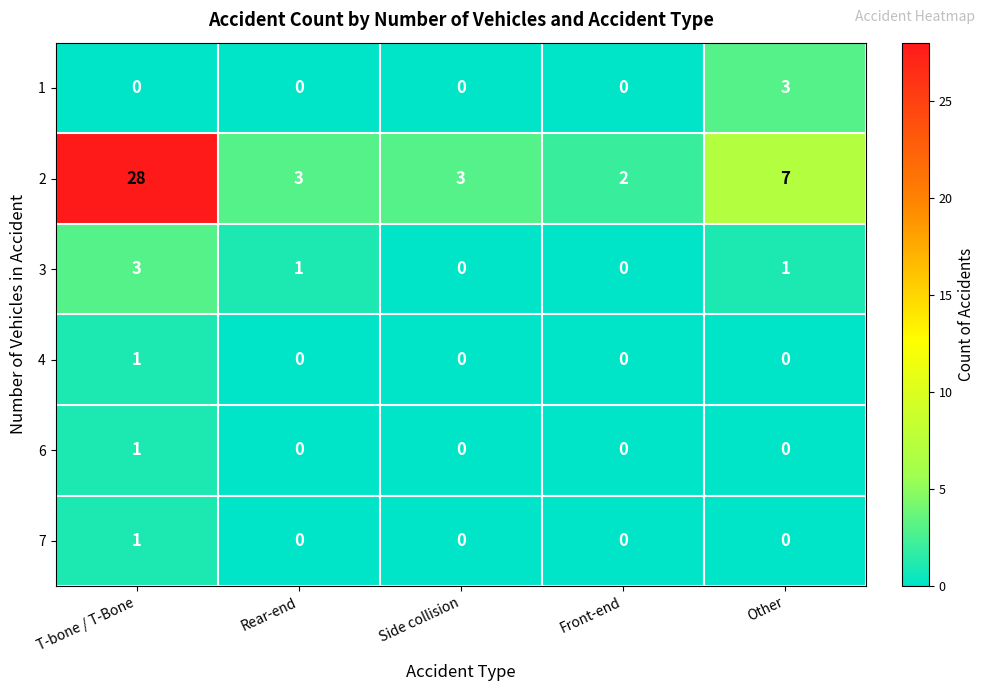

Is the value of 3 at Side collision greater than the value of 6 at T-bone / T-Bone?

No